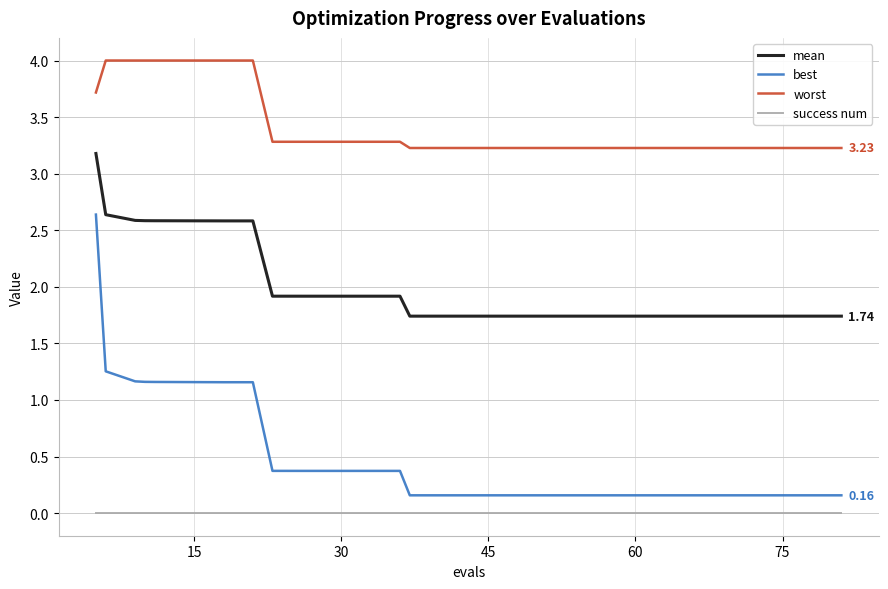

What are all the series names shown in the legend?

mean, best, worst, success num